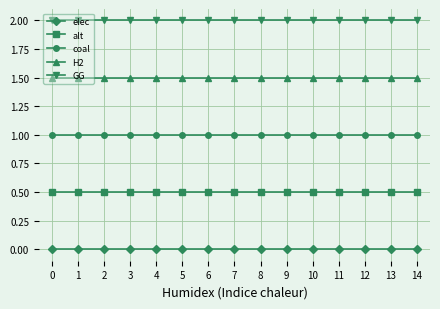

Reading right to left, what are all the values shown in this chart?

elec: 14=0.0	13=0.0	12=0.0	11=0.0	10=0.0	9=0.0	8=0.0	7=0.0	6=0.0	5=0.0	4=0.0	3=0.0	2=0.0	1=0.0	0=0.0
alt: 14=0.5	13=0.5	12=0.5	11=0.5	10=0.5	9=0.5	8=0.5	7=0.5	6=0.5	5=0.5	4=0.5	3=0.5	2=0.5	1=0.5	0=0.5
coal: 14=1.0	13=1.0	12=1.0	11=1.0	10=1.0	9=1.0	8=1.0	7=1.0	6=1.0	5=1.0	4=1.0	3=1.0	2=1.0	1=1.0	0=1.0
H2: 14=1.5	13=1.5	12=1.5	11=1.5	10=1.5	9=1.5	8=1.5	7=1.5	6=1.5	5=1.5	4=1.5	3=1.5	2=1.5	1=1.5	0=1.5
GG: 14=2.0	13=2.0	12=2.0	11=2.0	10=2.0	9=2.0	8=2.0	7=2.0	6=2.0	5=2.0	4=2.0	3=2.0	2=2.0	1=2.0	0=2.0